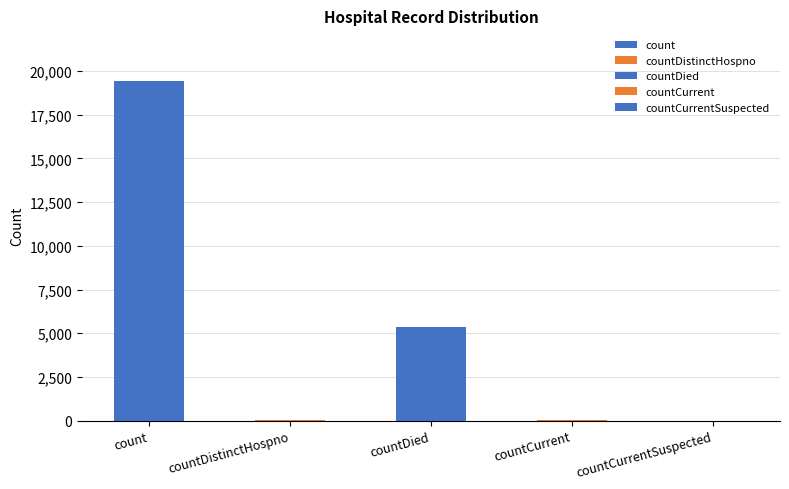

List the labels in order of value, largest first.

count, countDied, countCurrent, countDistinctHospno, countCurrentSuspected